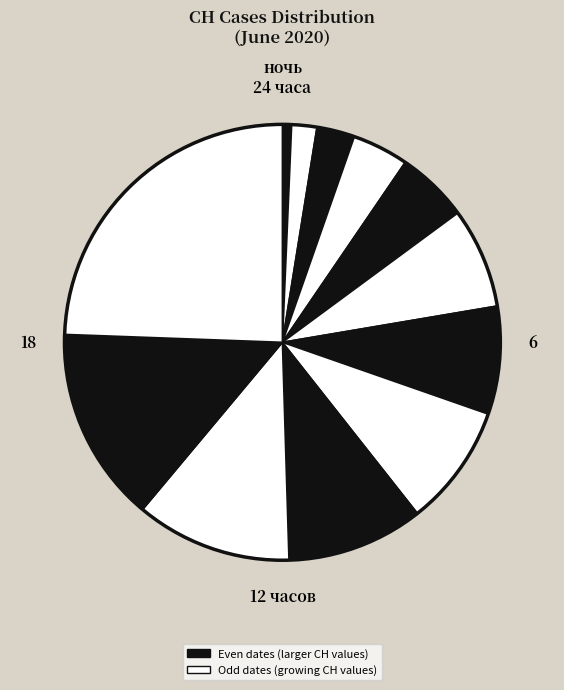

What is the largest slice in the pie chart?

2020-06-22